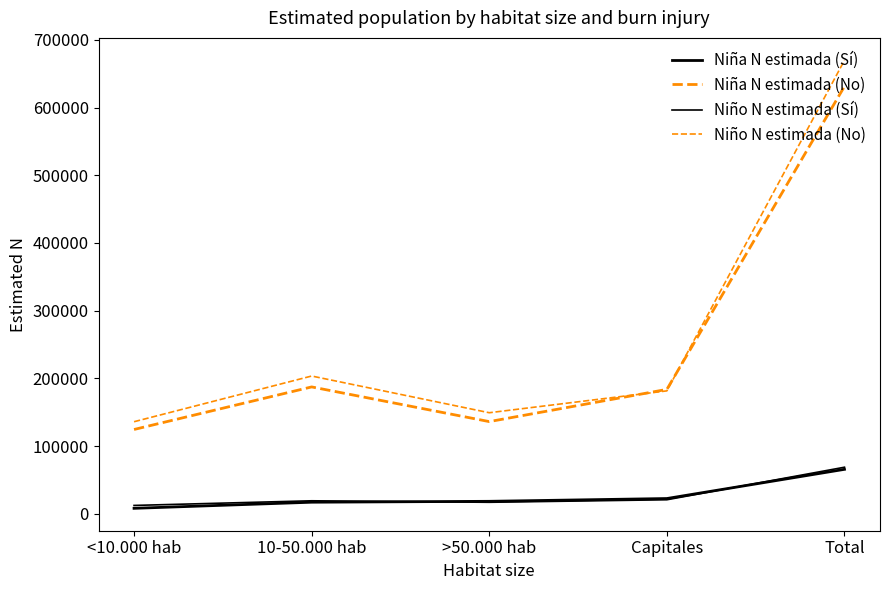

How many lines are shown in the chart?

4